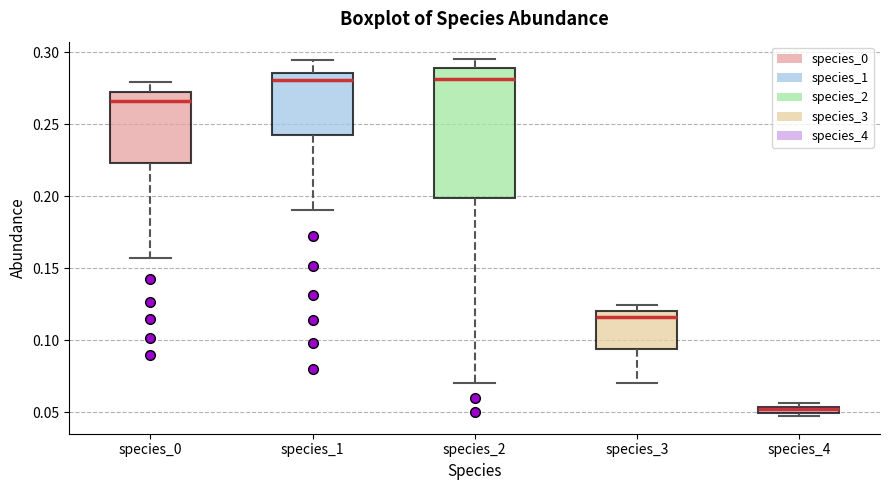

Comparing the boxes themselves (not the whiskers), which one is the tallest?

species_2